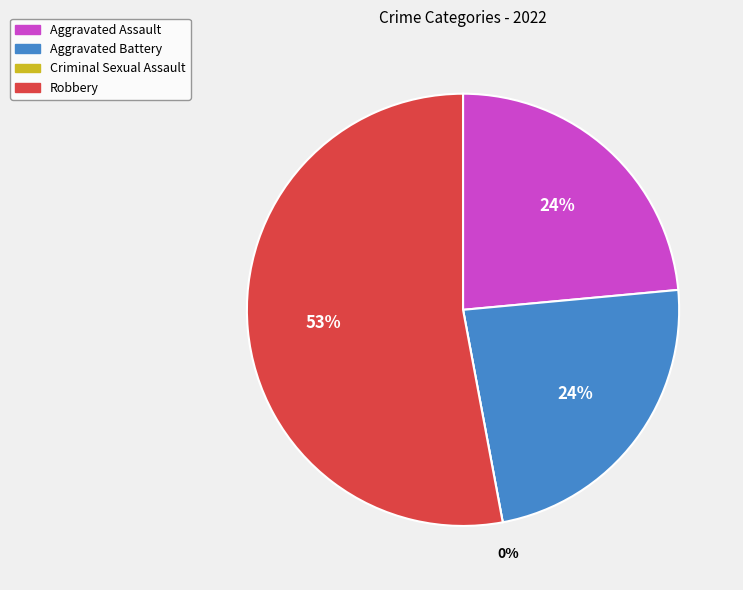

Rank the categories by value from lowest to highest.

Criminal Sexual Assault, Aggravated Assault, Aggravated Battery, Robbery